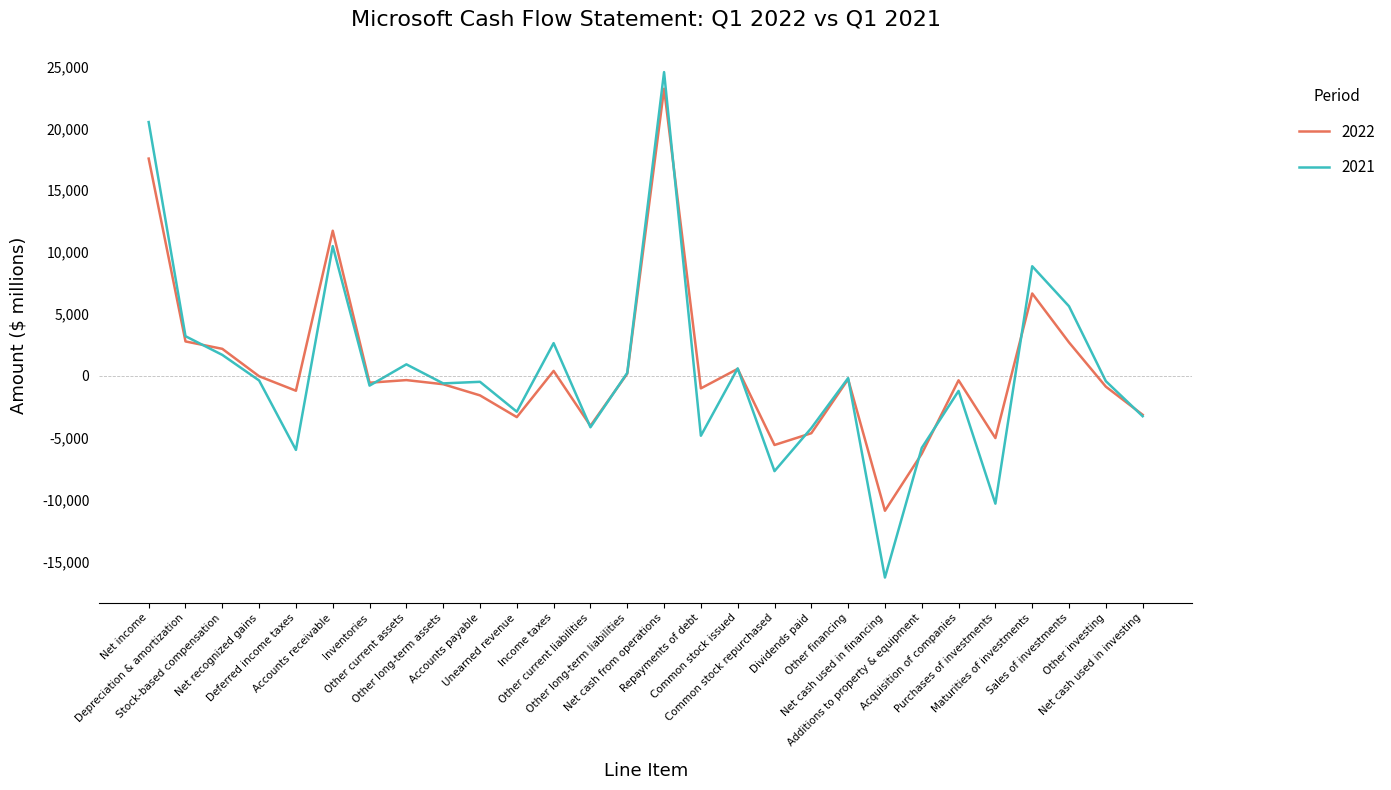

Rank the series at Net income from lowest to highest value.

2022, 2021